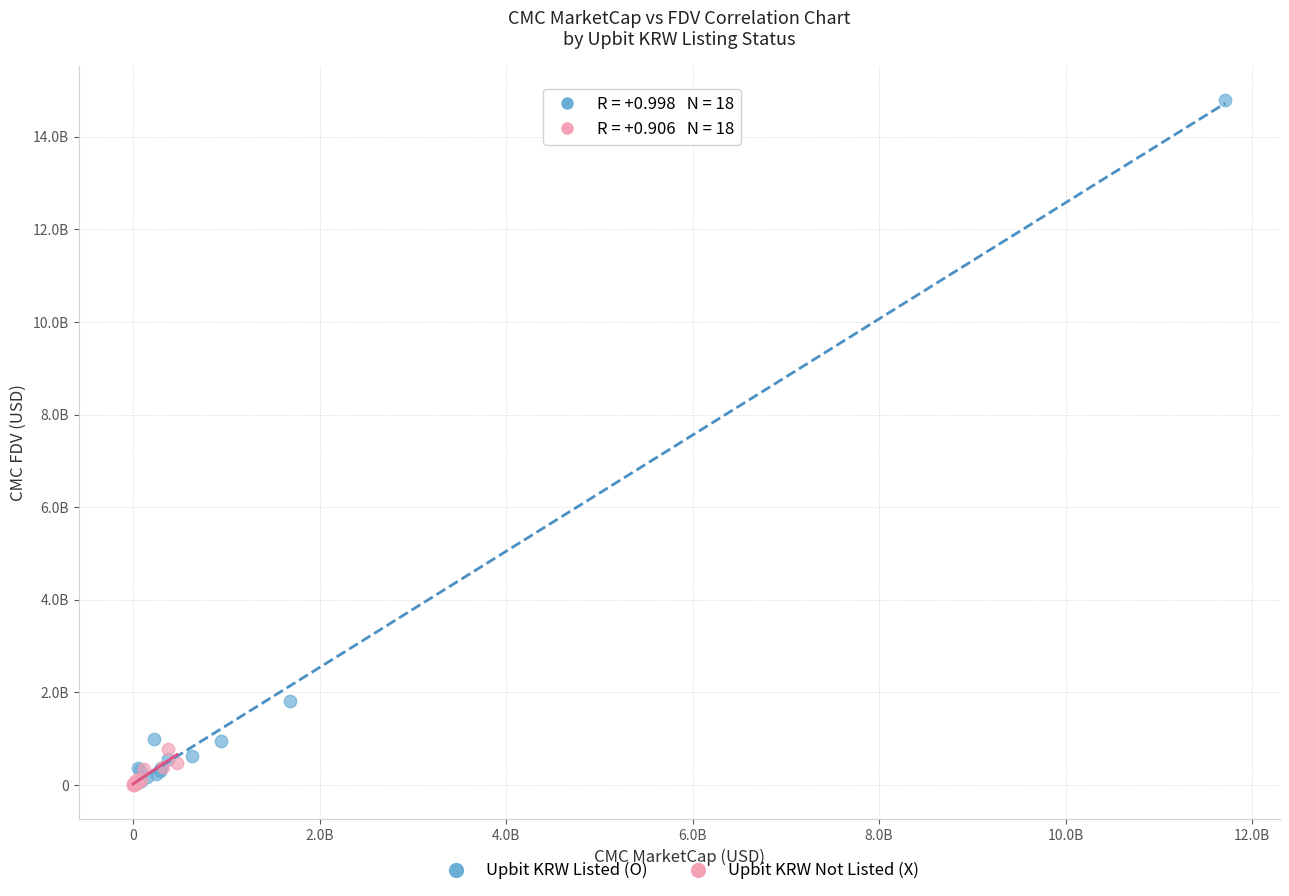

What are all the series names shown in the legend?

Upbit KRW Listed (O), Upbit KRW Not Listed (X)